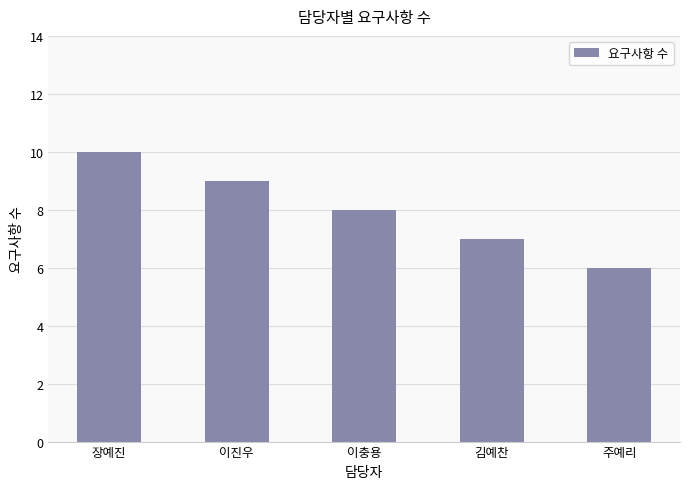

How many bars are there in total?

5